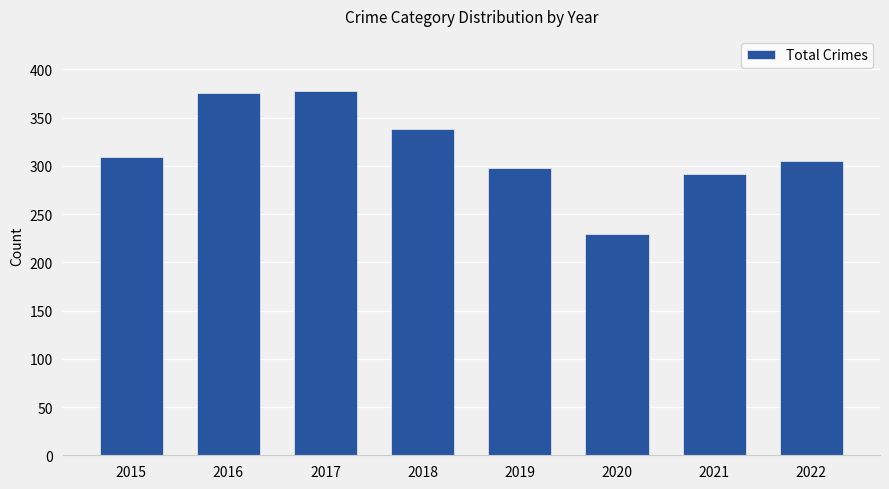

What is the value of the 1st bar from the left?

309